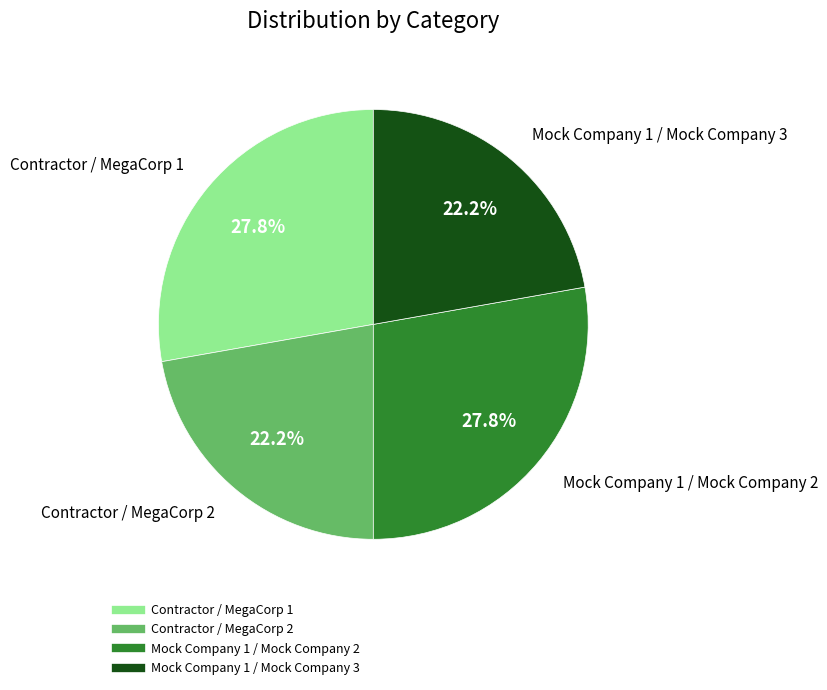

What percentage is the Mock Company 1 / Mock Company 3 slice, to the nearest percent?

22%